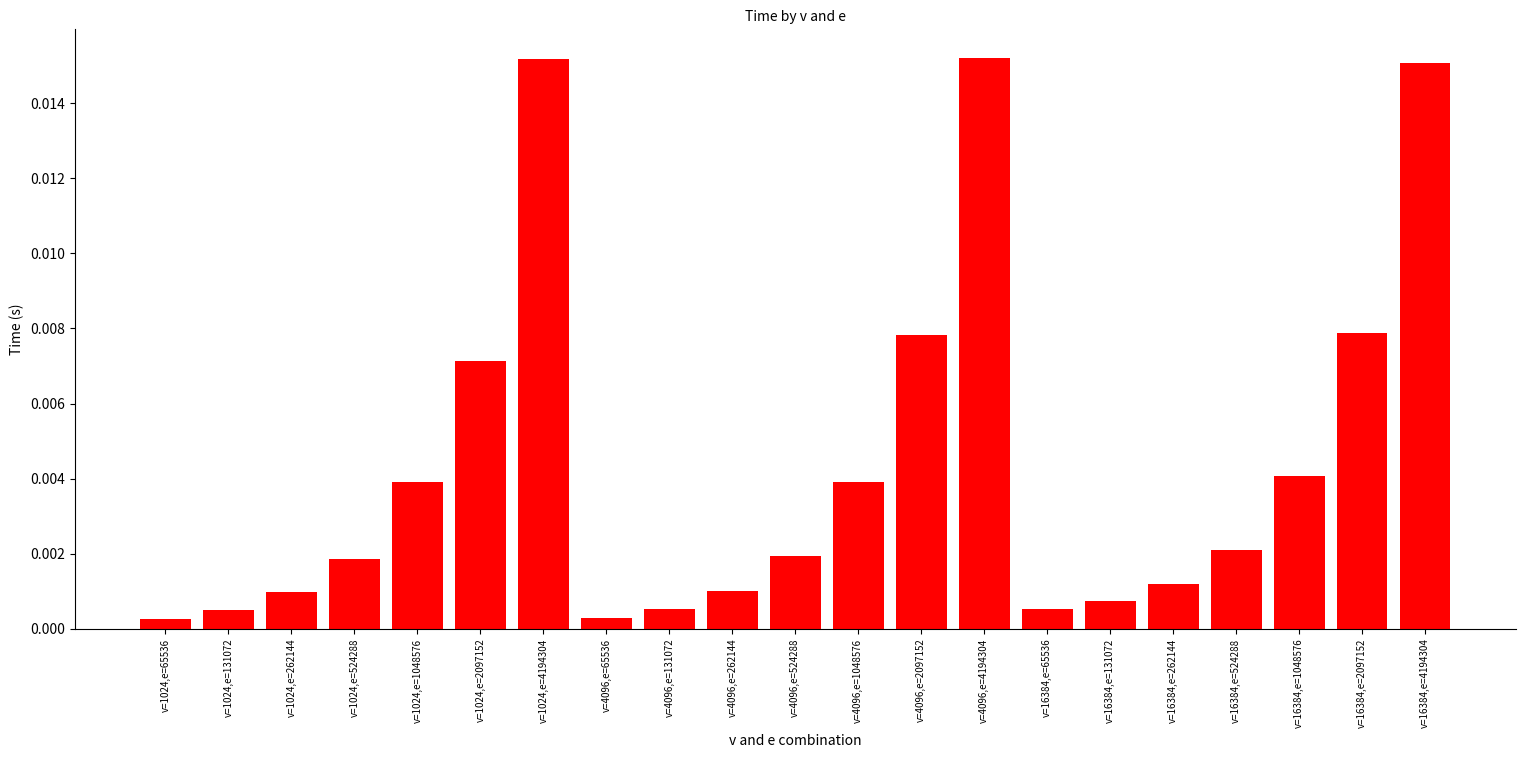

What is the label of the 5th bar from the right?

v=16384,e=262144